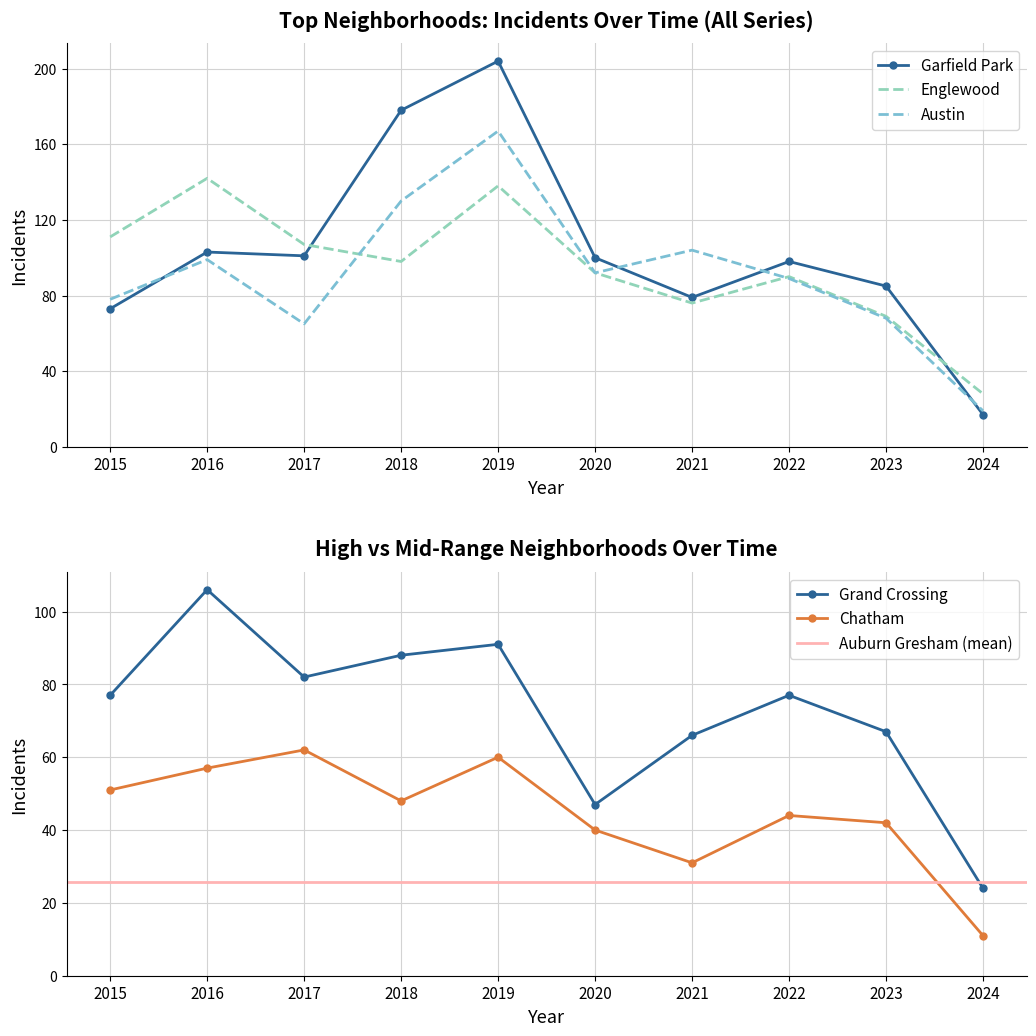

Which series changed the most between 2018 and 2020?

Garfield Park